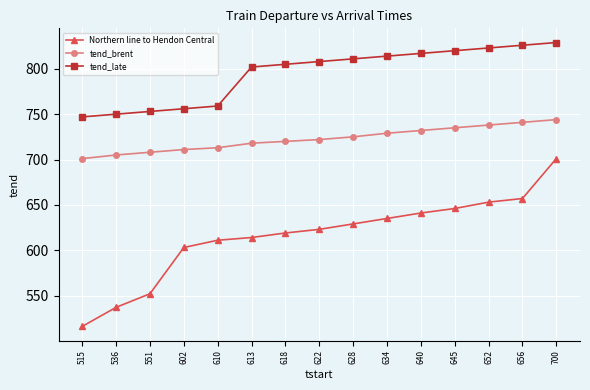

What is the value of the tend_brent point at the 6th from the left?

718